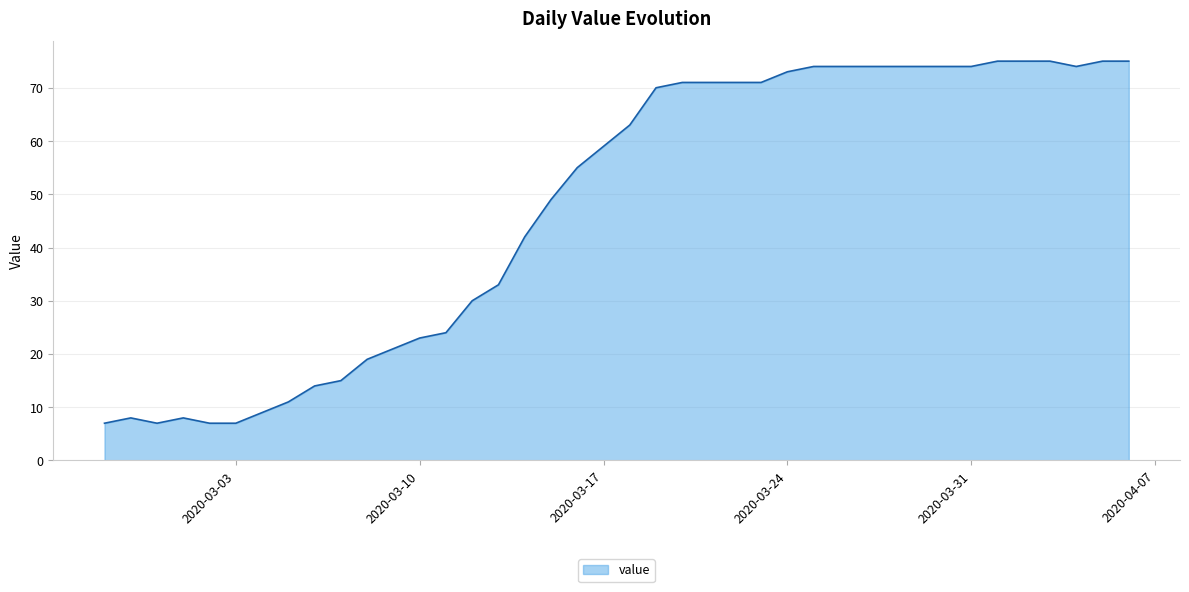

What is the difference between the second highest and minimum values?

68